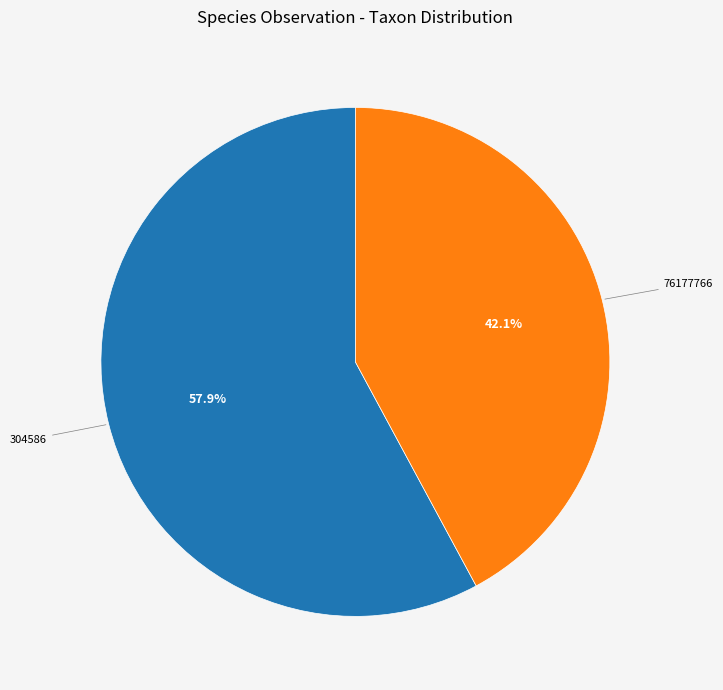

What percentage is the 76177766 slice, to the nearest percent?

42%